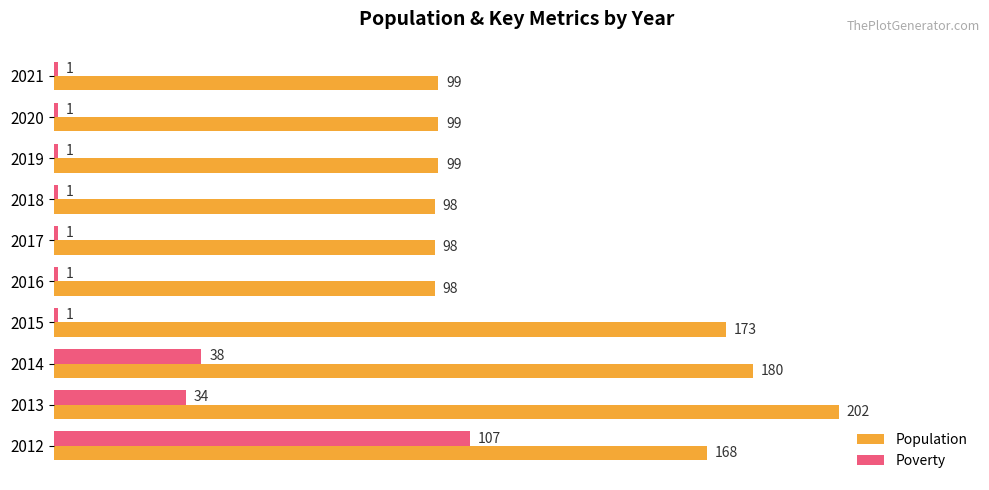

What is the maximum value for Population?

202